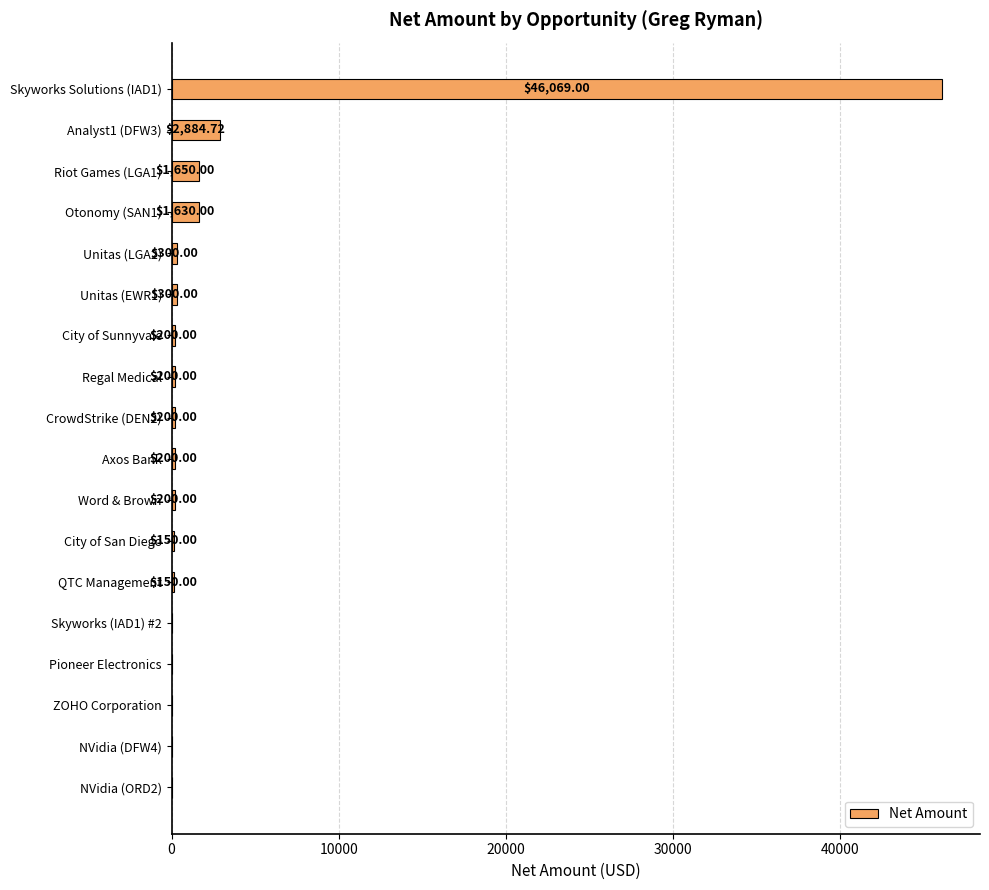

What is the sum of the values at CrowdStrike (DEN2) and Skyworks Solutions (IAD1)?

46269.0